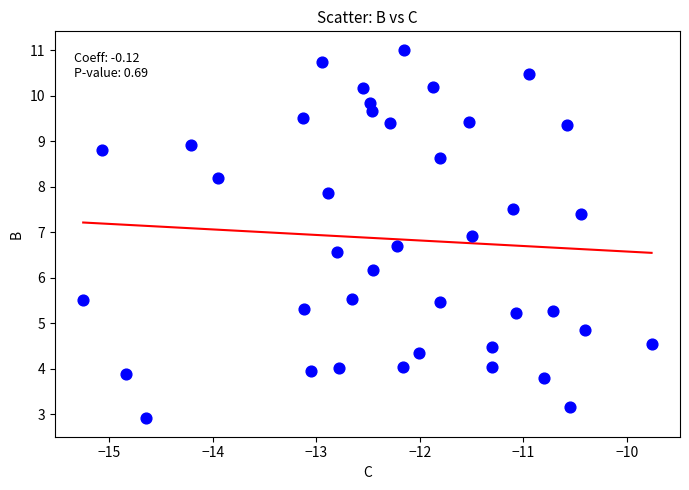

What Y value in the scatter plot is closest to 6?

6.2